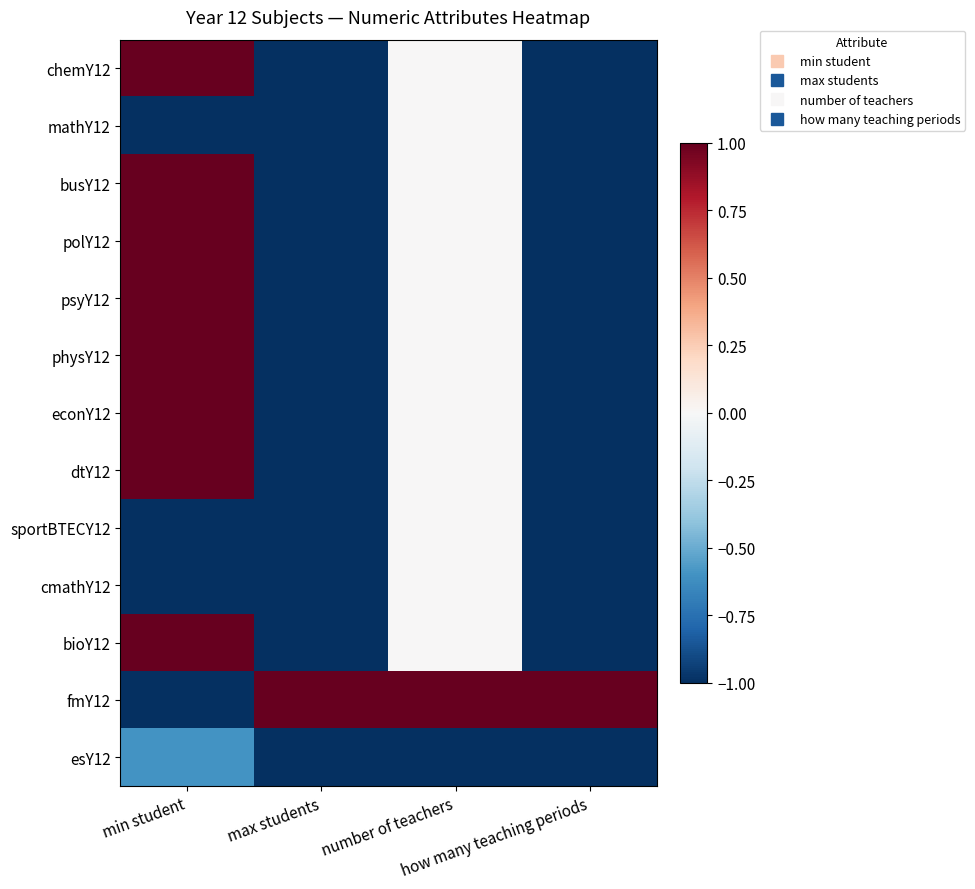

What is the difference between the highest and lowest values at number of teachers?

2.0